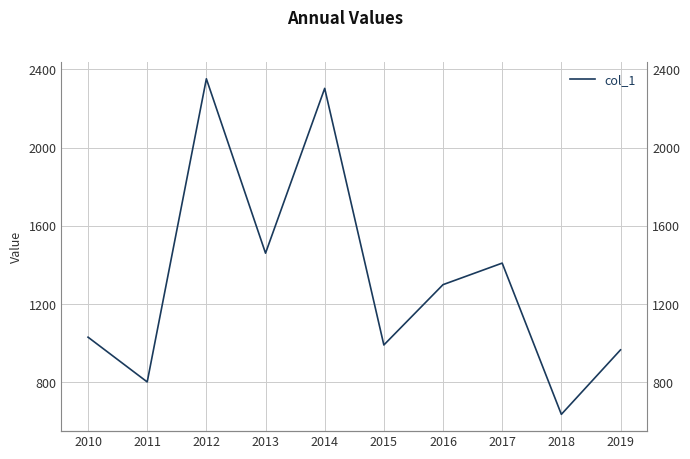

True or false: the data has more than 2 interior local peaks.

True